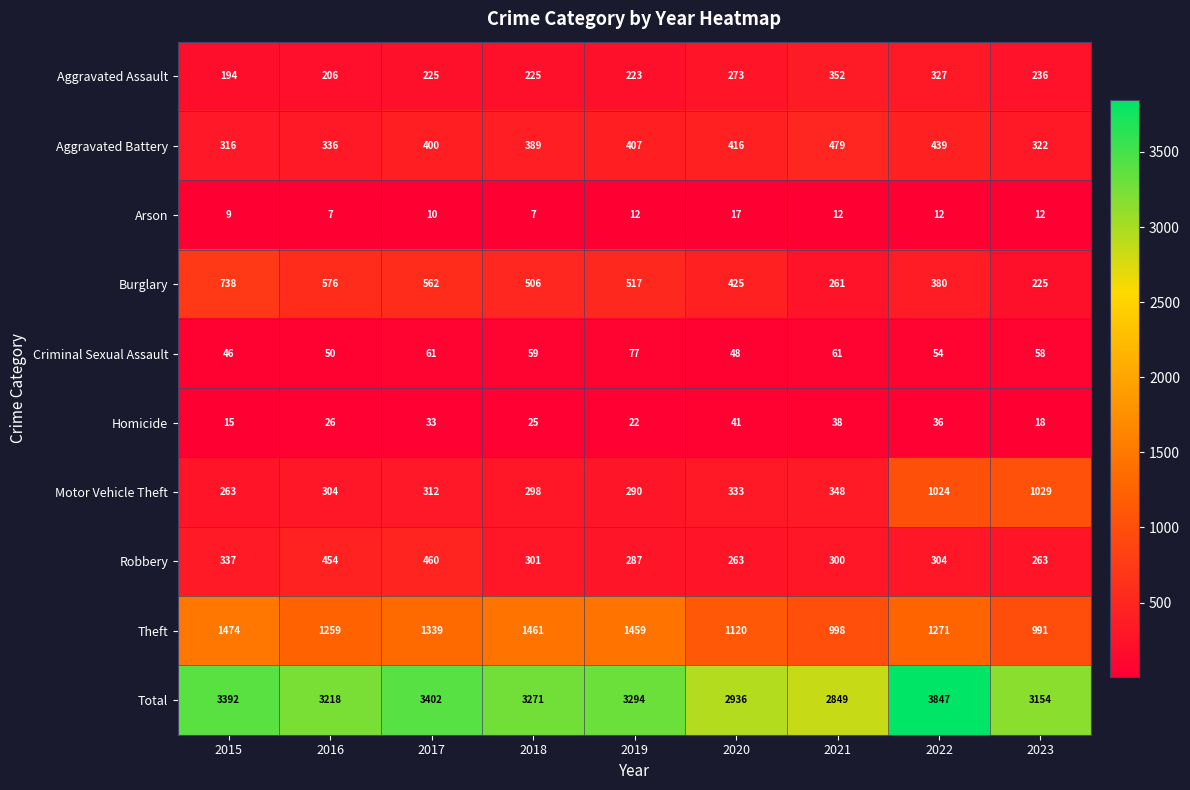

At 2015, list the series in order from largest to smallest.

Total, Theft, Burglary, Robbery, Aggravated Battery, Motor Vehicle Theft, Aggravated Assault, Criminal Sexual Assault, Homicide, Arson